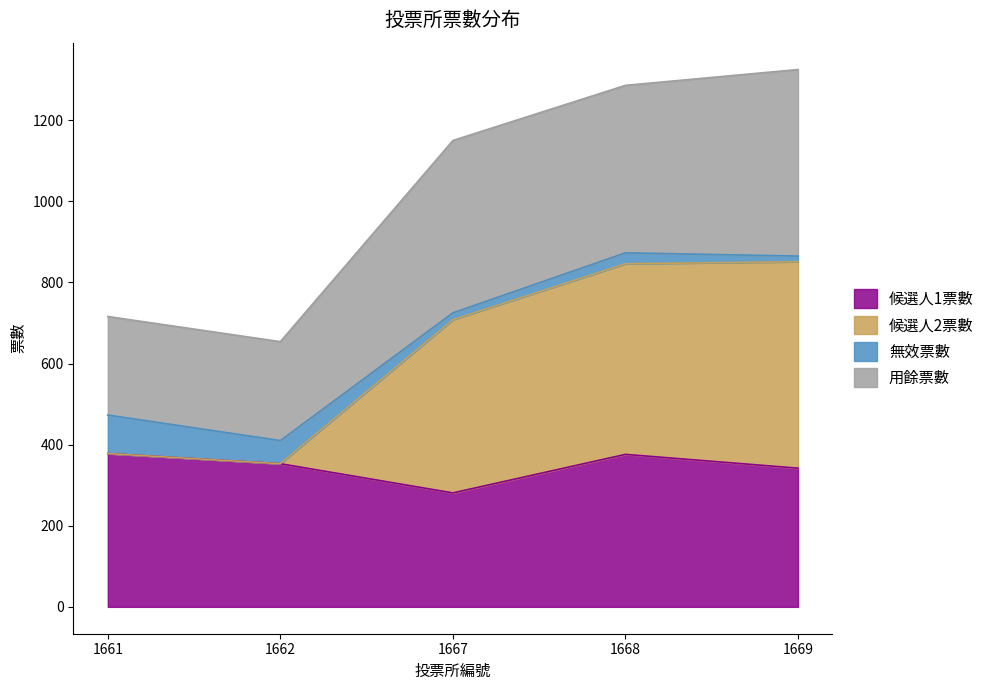

The value of 候選人1票數 at 1662 is 353. True or false?

True